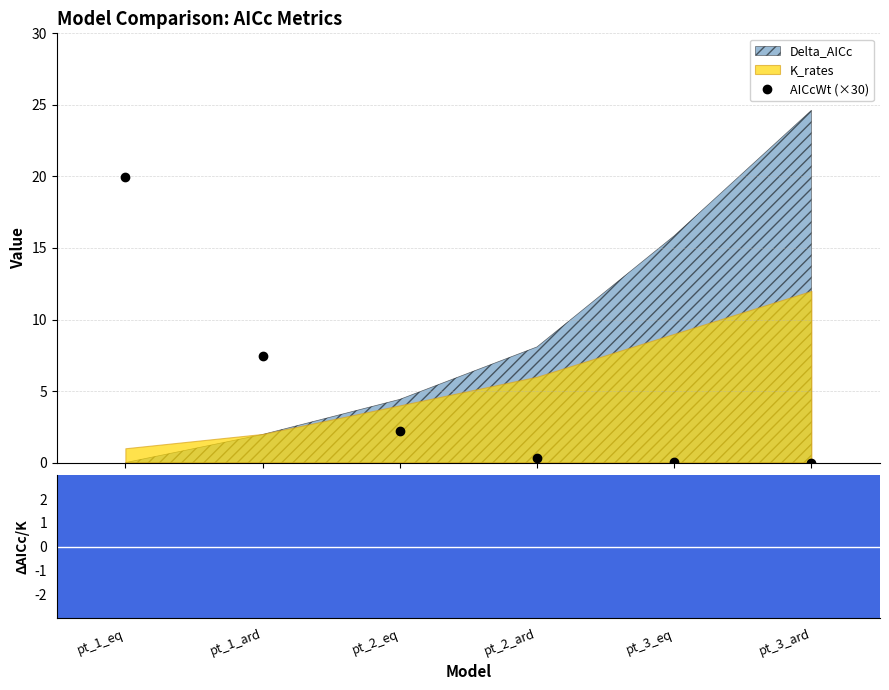

What is the value of the AICcWt (×30) point at the 2nd from the left?

7.5